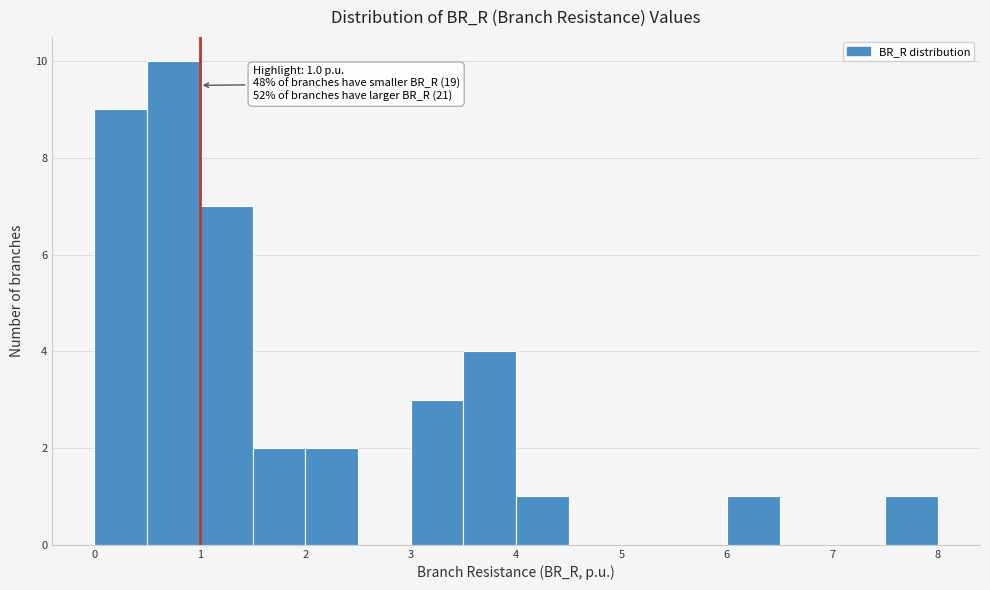

Which range on the x-axis has the tallest bar?

0.5 to 1.0